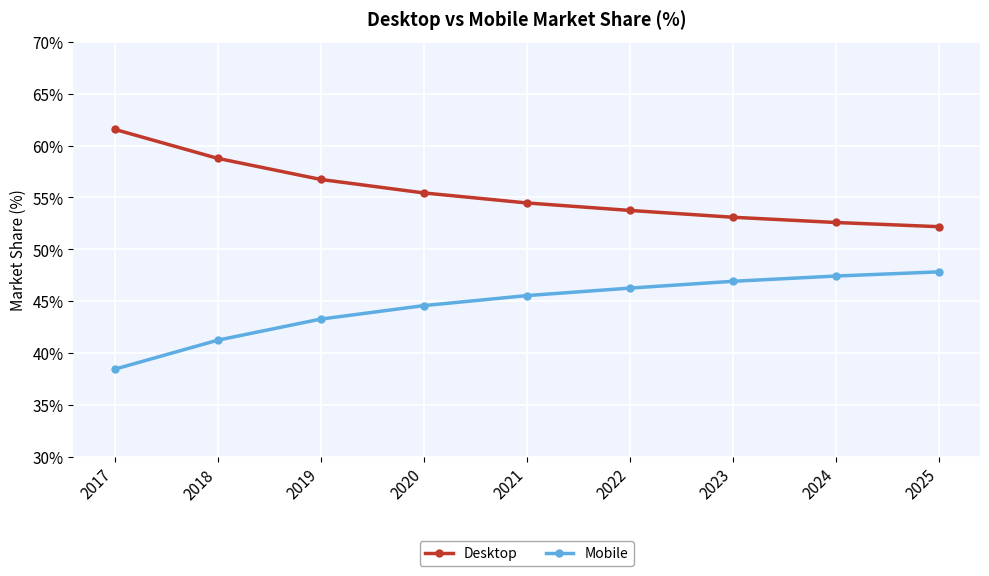

What is the approximate value of Mobile at 2018?

41.2